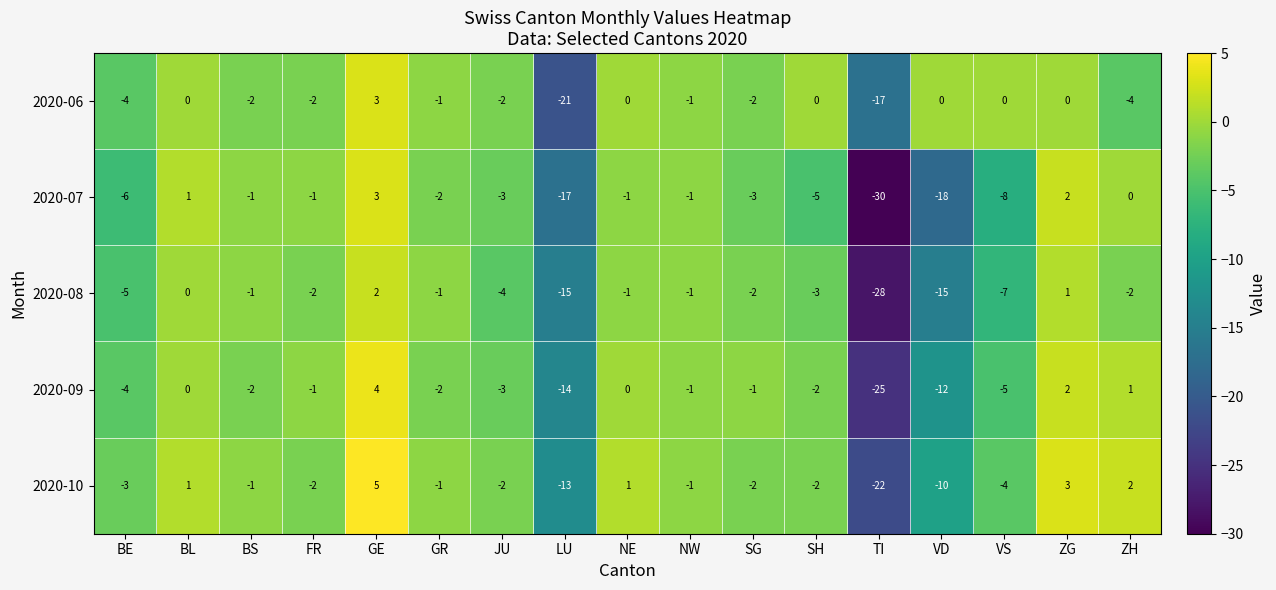

Which series changed the most between LU and VS?

2020-06